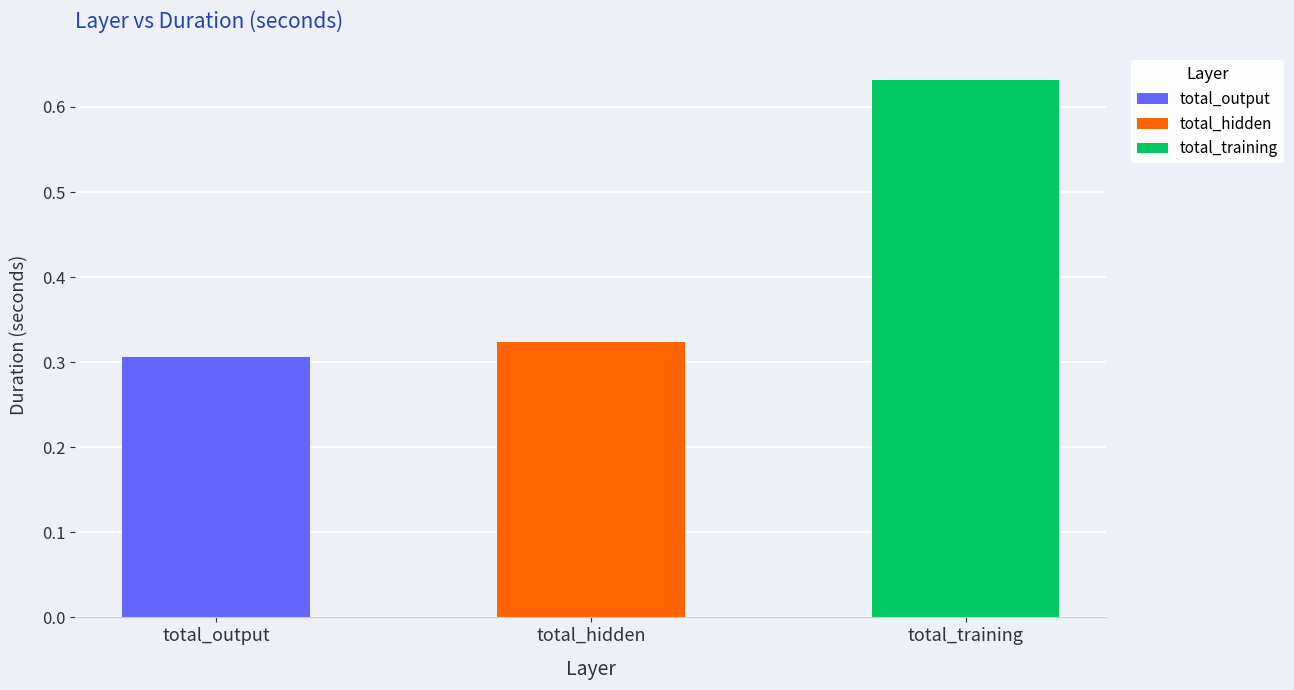

Rank the series at 12 from lowest to highest value.

total_output, total_hidden, total_training